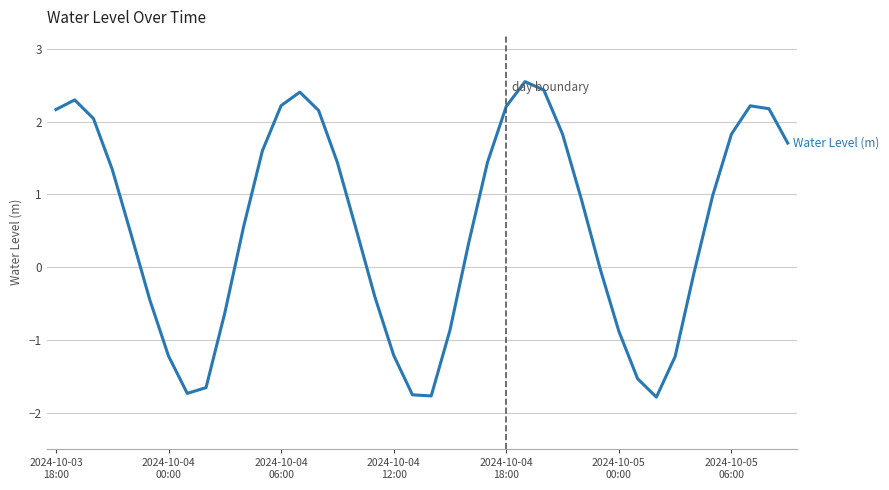

What is the maximum value shown in the chart?

2.5